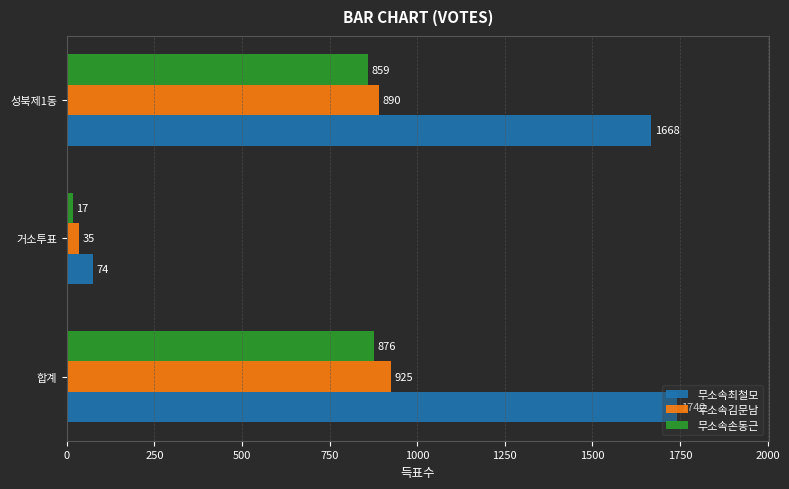

Where is 무소속김문남 nearest to the value 480?

성북제1동